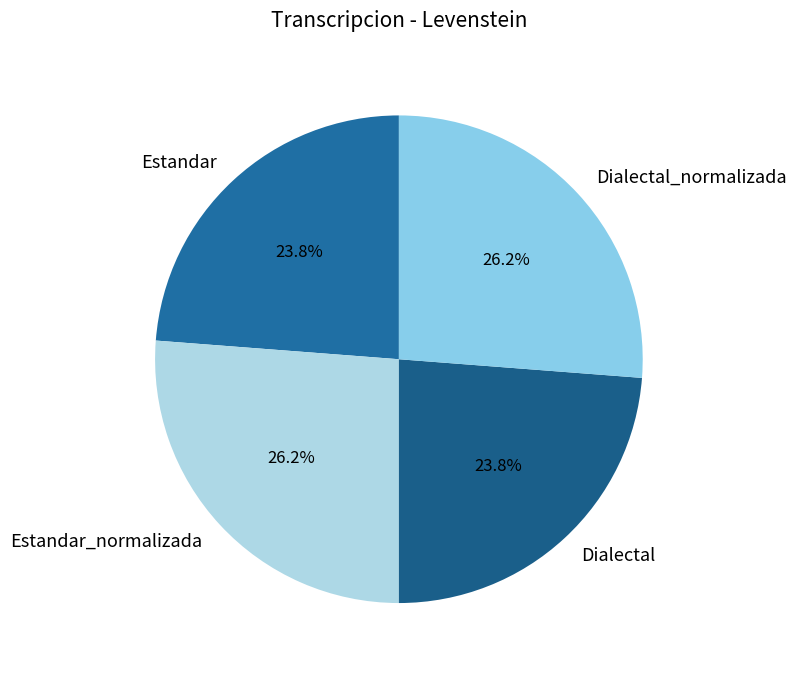

To the nearest percent, what portion does Estandar represent?

24%